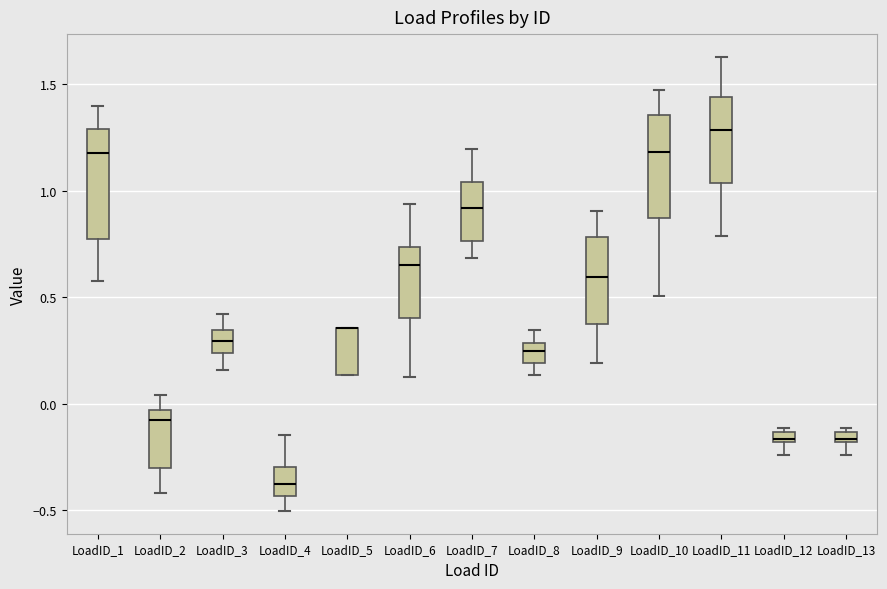

Where does the lower whisker of the box for LoadID_13 end on the y-axis? The values are not printed on the chart, so give them approximately, as read against the axis.

-0.25